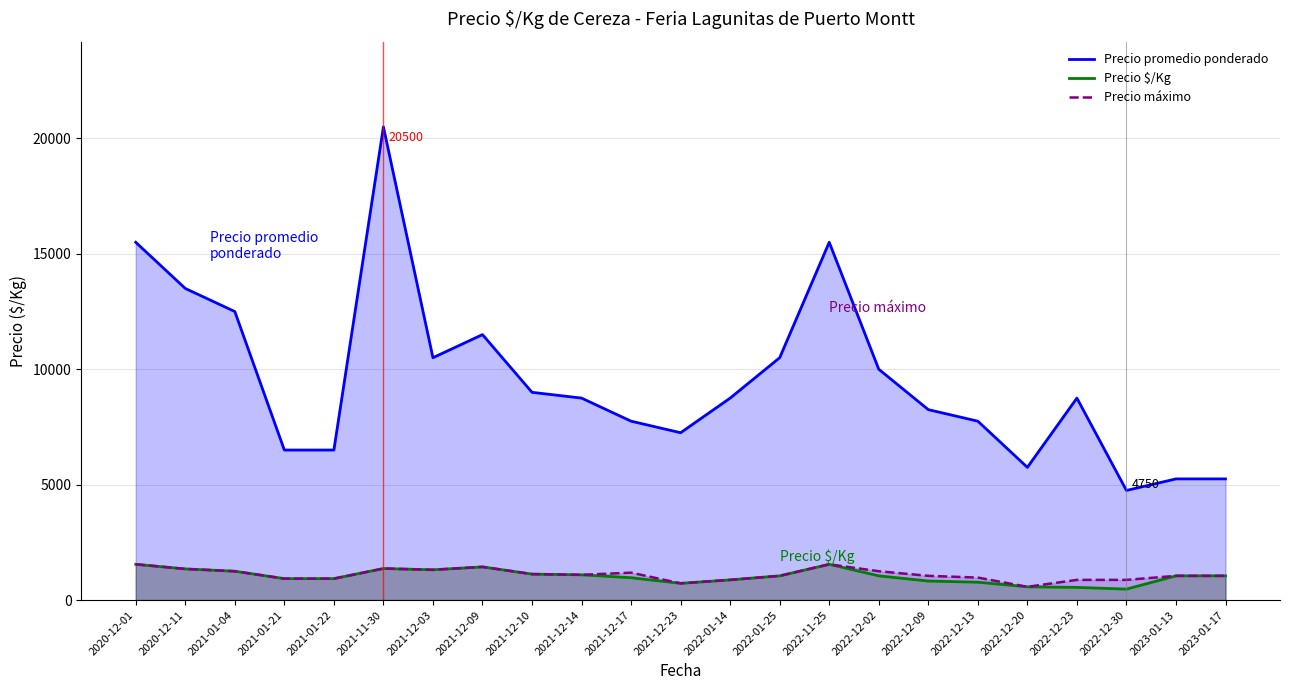

Rank the series by their maximum value, from highest to lowest.

Precio promedio ponderado, Precio $/Kg, Precio máximo